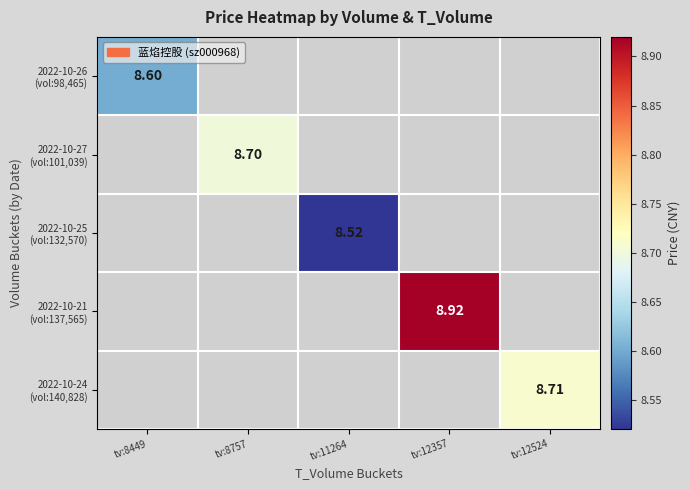

Count the number of categories in the chart.

5